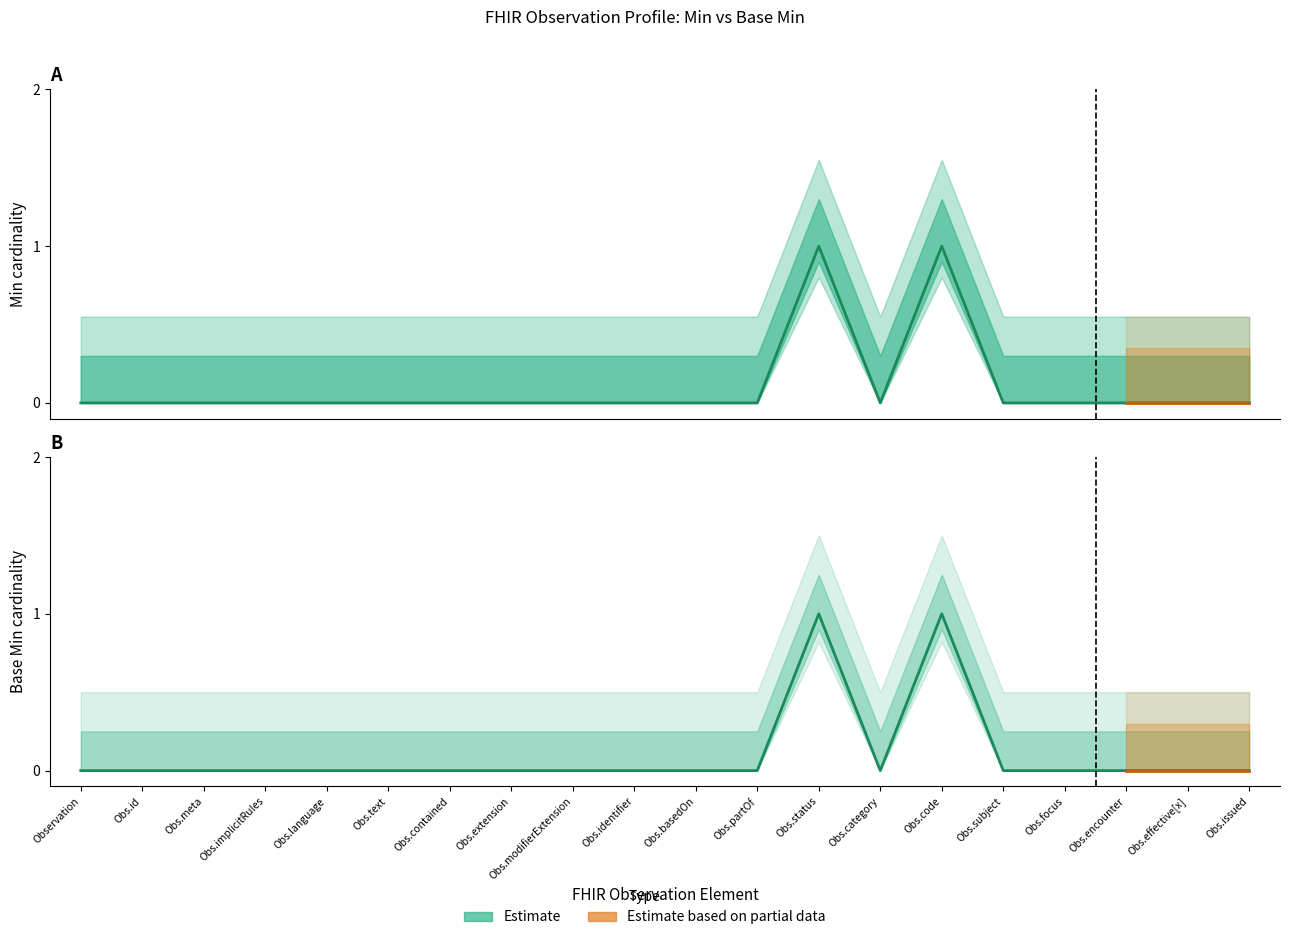

How many lines are shown in the chart?

2